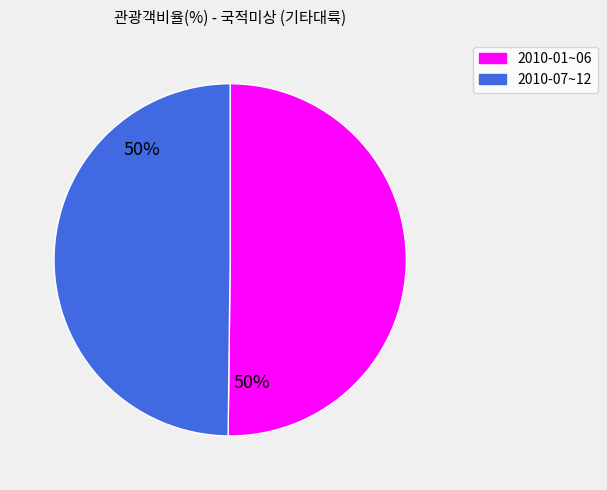

Count the number of slices in the pie.

2